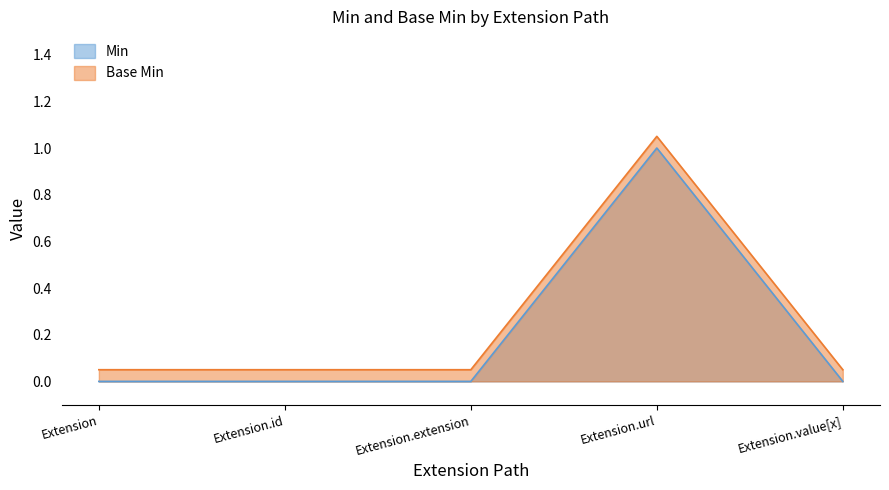

Is the value of Min at Extension.extension greater than the value of Base Min at Extension?

No